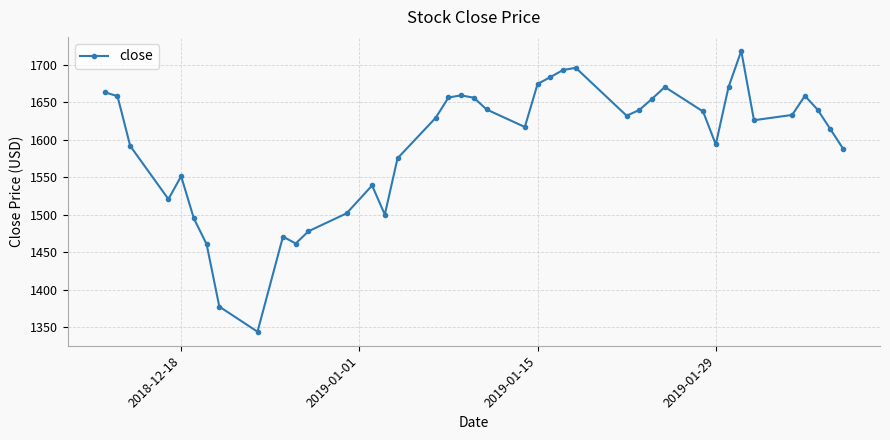

What is the difference between the maximum and minimum values?

374.8